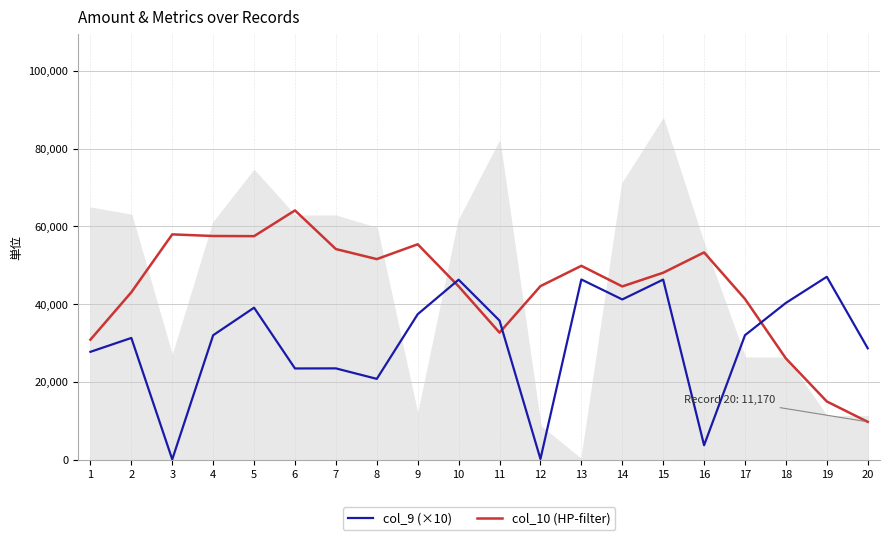

After their last crossing, which series has the higher values: col_10 (HP-filter) or col_9 (×10)?

col_9 (×10)